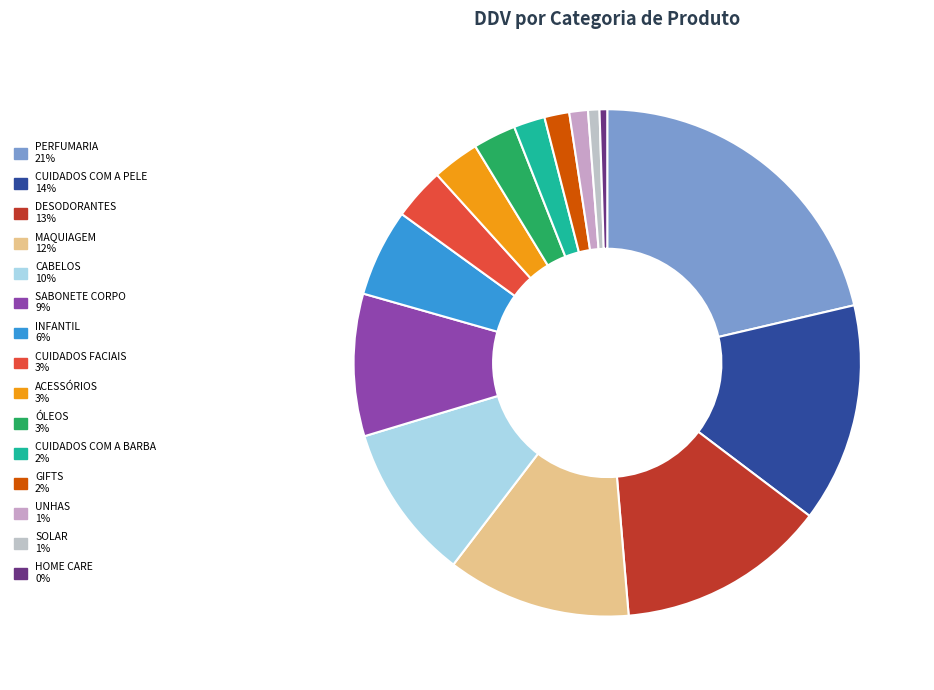

Count the number of slices in the pie.

15